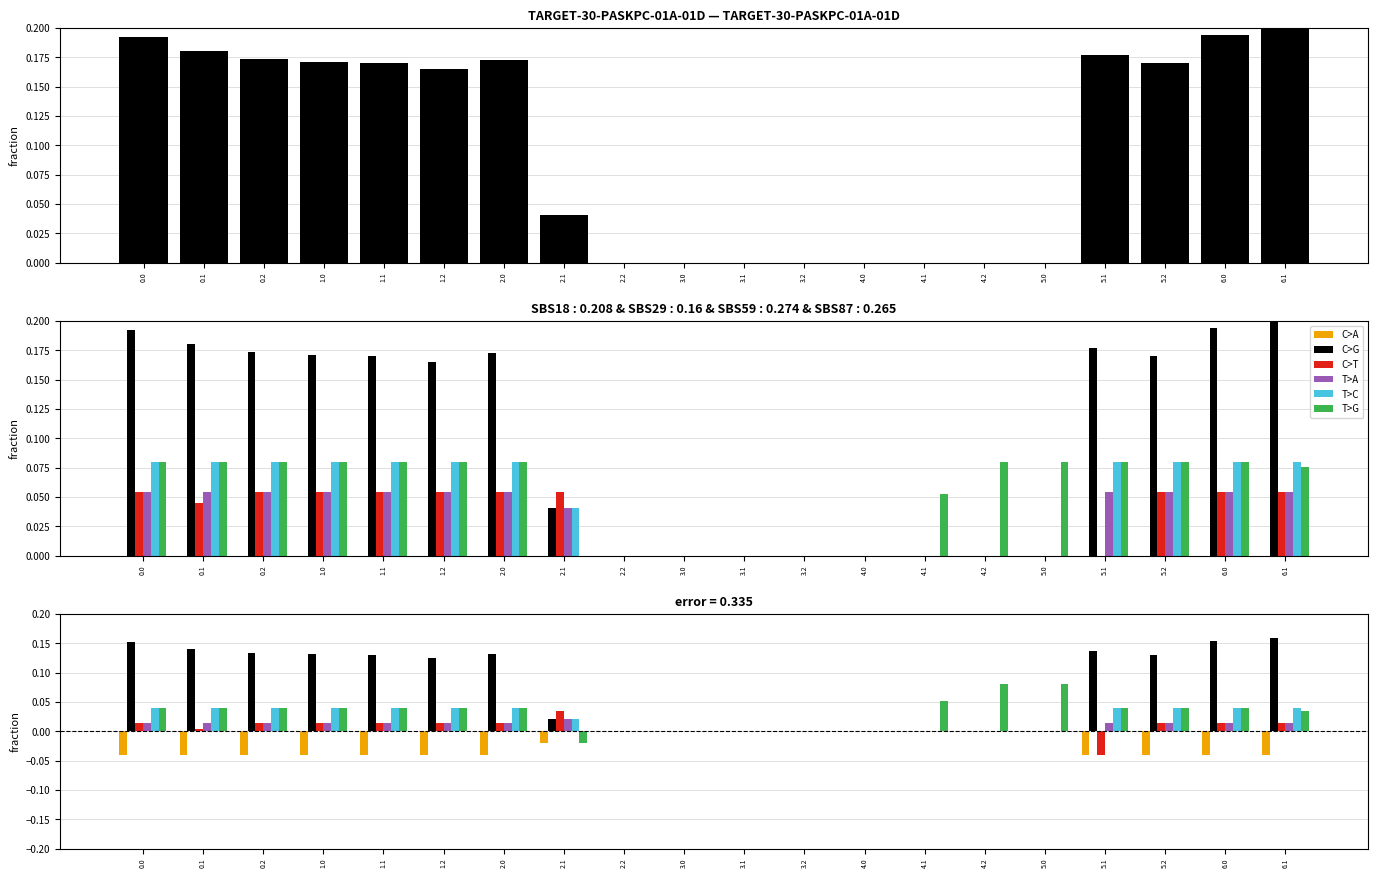

Reading right to left, extract all data points from this chart.

C>G: 0.2	0.2	0.1	0.1	0.0	0.0	0.0	0.0	0.0	0.0	0.0	0.0	0.0	0.1	0.1	0.1	0.1	0.1	0.1	0.2
C>A: -0.0	-0.0	-0.0	-0.0	0.0	0.0	0.0	0.0	0.0	0.0	0.0	0.0	-0.0	-0.0	-0.0	-0.0	-0.0	-0.0	-0.0	-0.0
C>T: 0.0	0.0	0.0	-0.0	0.0	0.0	0.0	0.0	0.0	0.0	0.0	0.0	0.0	0.0	0.0	0.0	0.0	0.0	0.0	0.0
T>A: 0.0	0.0	0.0	0.0	0.0	0.0	0.0	0.0	0.0	0.0	0.0	0.0	0.0	0.0	0.0	0.0	0.0	0.0	0.0	0.0
T>C: 0.0	0.0	0.0	0.0	0.0	0.0	0.0	0.0	0.0	0.0	0.0	0.0	0.0	0.0	0.0	0.0	0.0	0.0	0.0	0.0
T>G: 0.0	0.0	0.0	0.0	0.1	0.1	0.1	0.0	0.0	0.0	0.0	0.0	-0.0	0.0	0.0	0.0	0.0	0.0	0.0	0.0